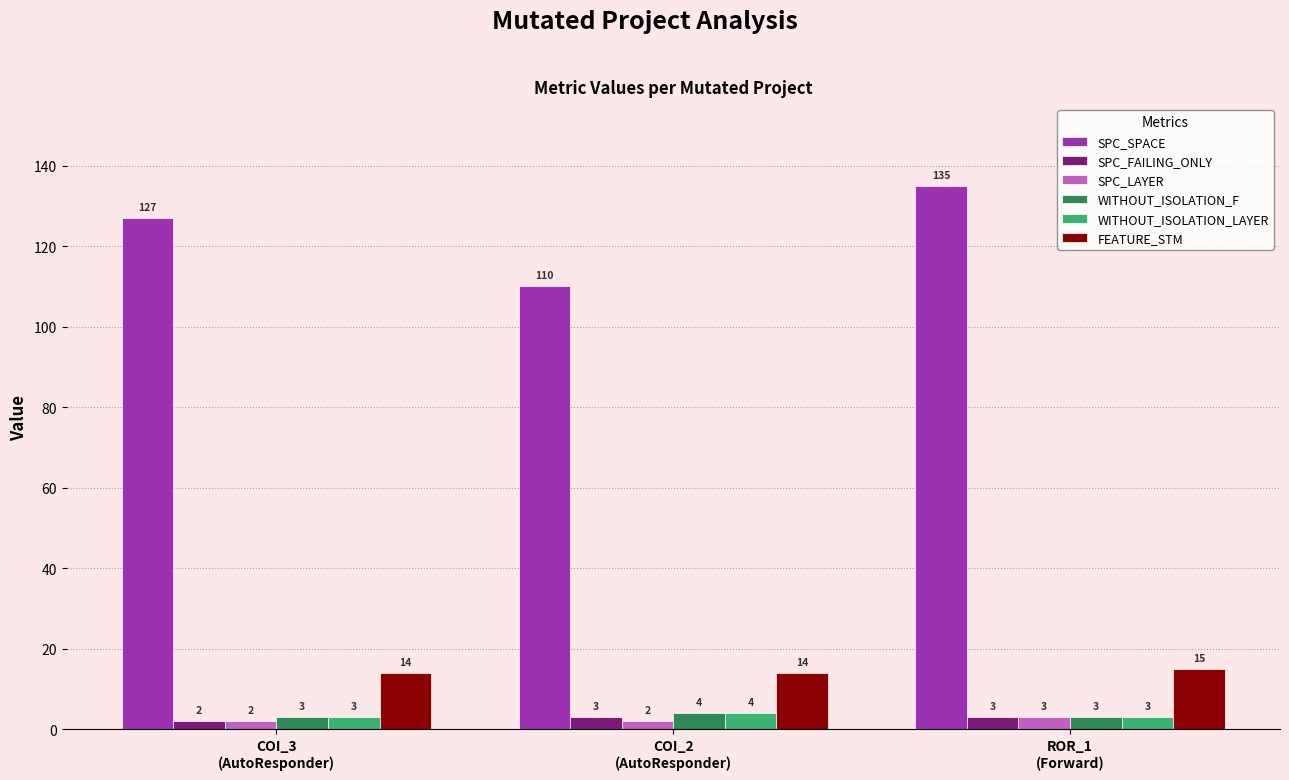

What position from the left is COI_2
(AutoResponder)?

2